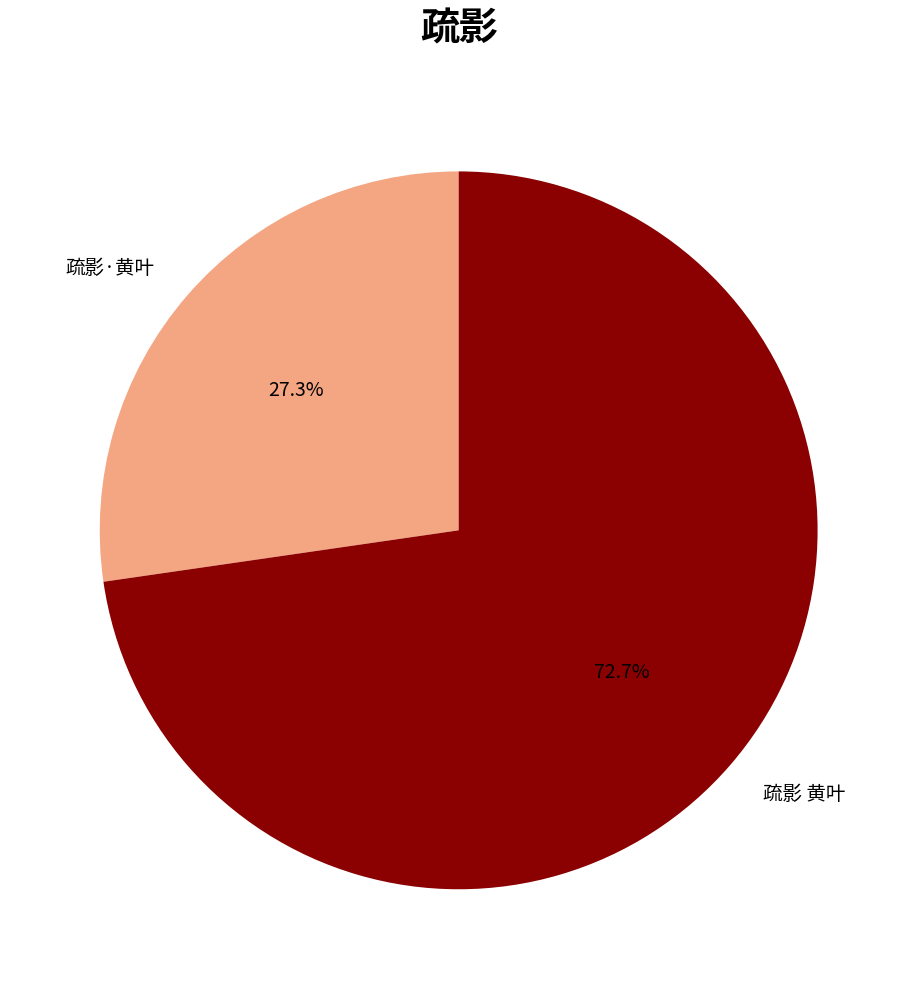

How many slices are in this pie chart?

2